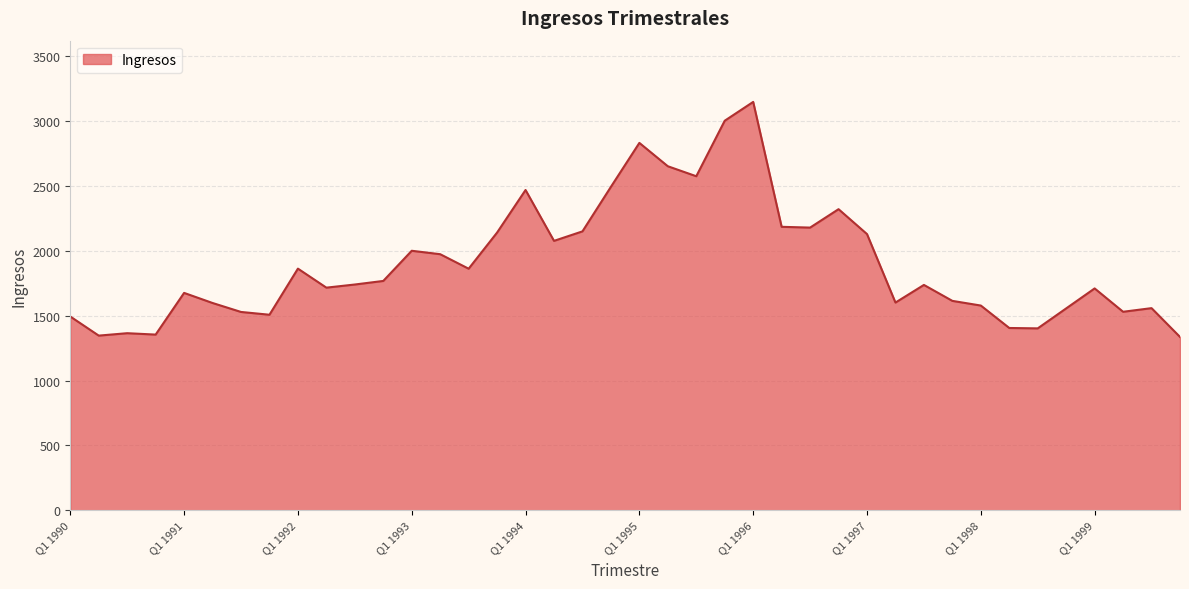

What is the difference between the maximum and minimum values?

1812.0